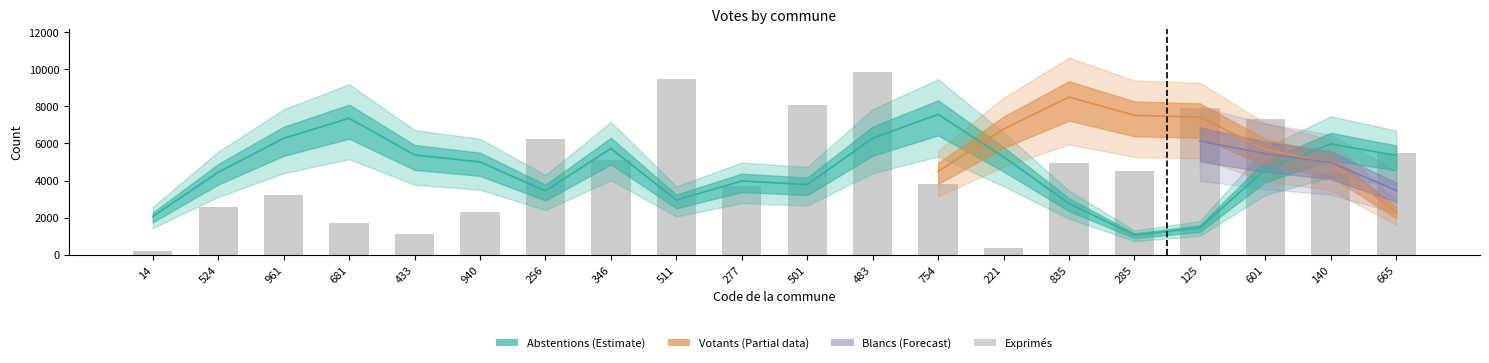

The value at 501 is 2108. True or false?

False